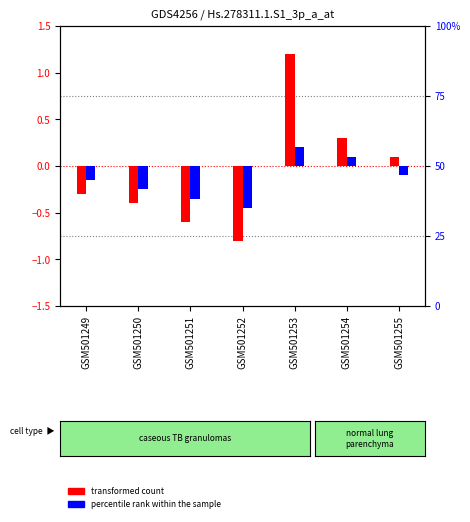

Rank the categories by percentile rank within the sample value from highest to lowest.

GSM501253, GSM501254, GSM501255, GSM501249, GSM501250, GSM501251, GSM501252